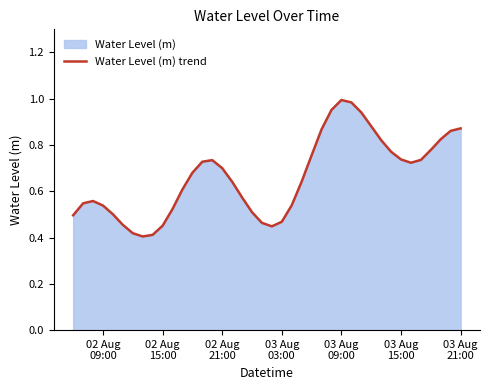

Does the chart have visible grid lines?

No